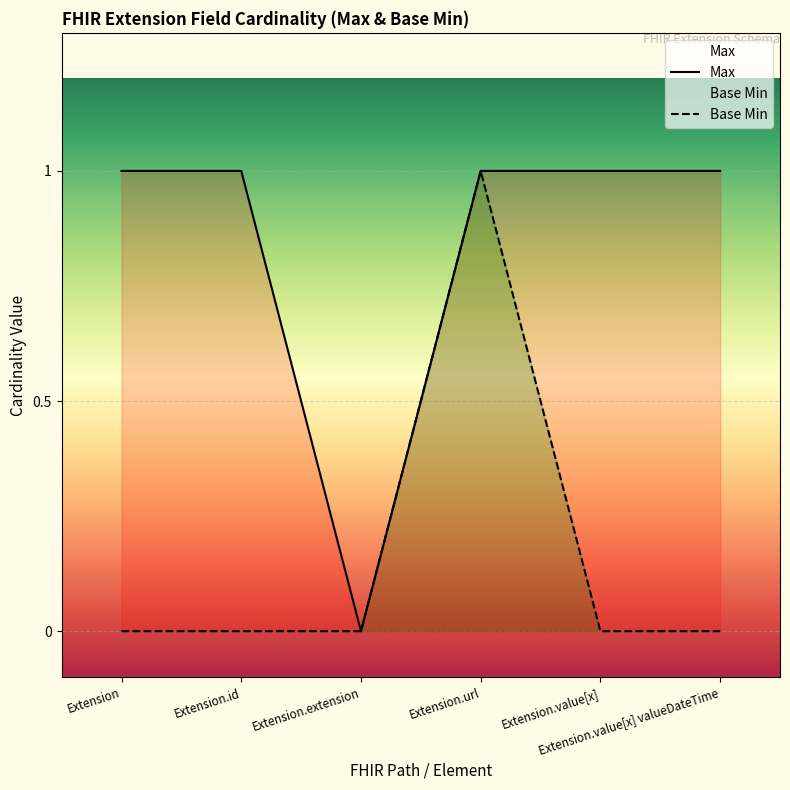

True or false: Base Min has more than 1 interior local peaks.

False